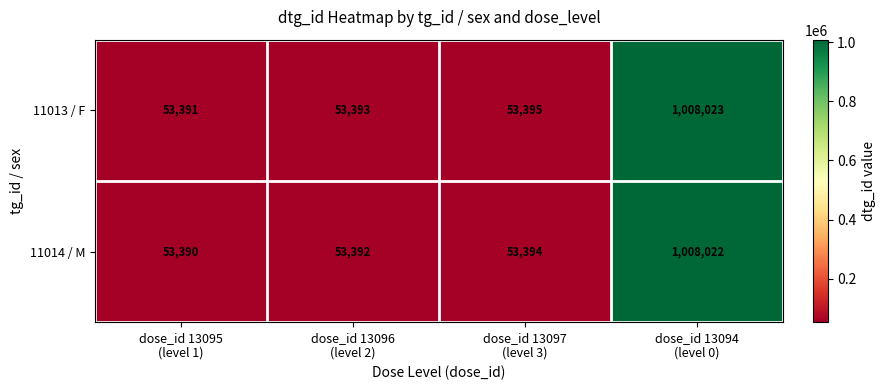

What is the difference between the maximum and minimum values in the 11013 / F series?

954632